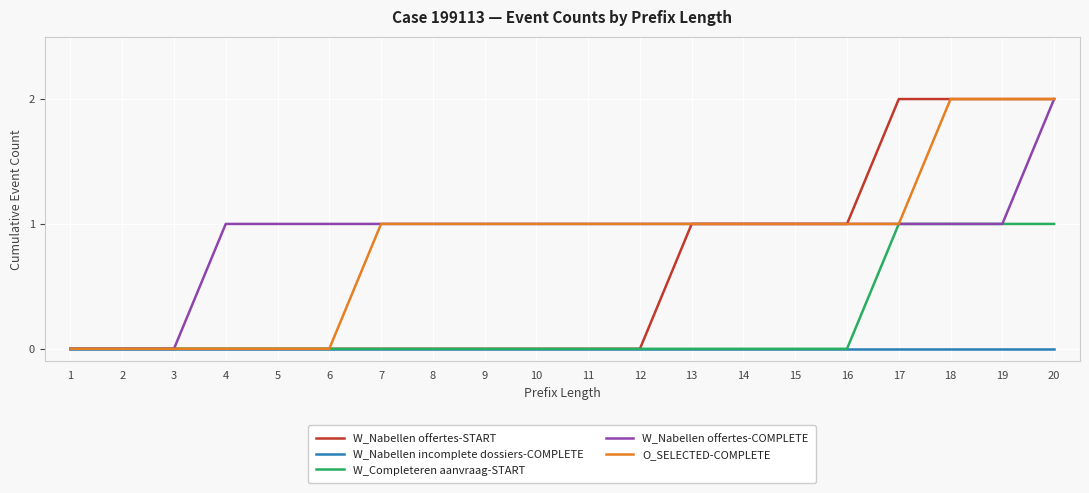

Which series has the largest total across all categories?

W_Nabellen offertes-COMPLETE